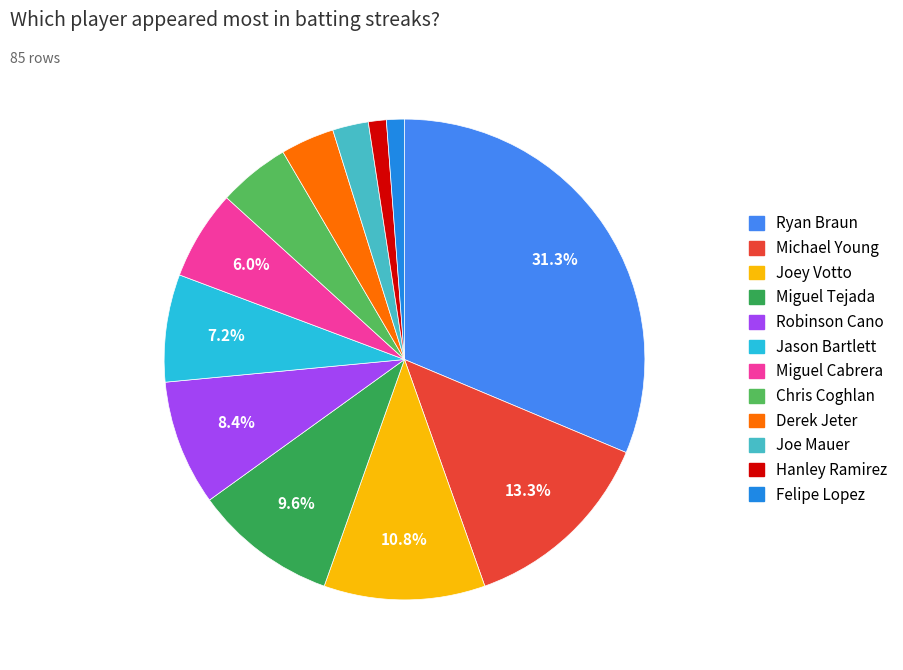

Does any single category account for the majority?

No